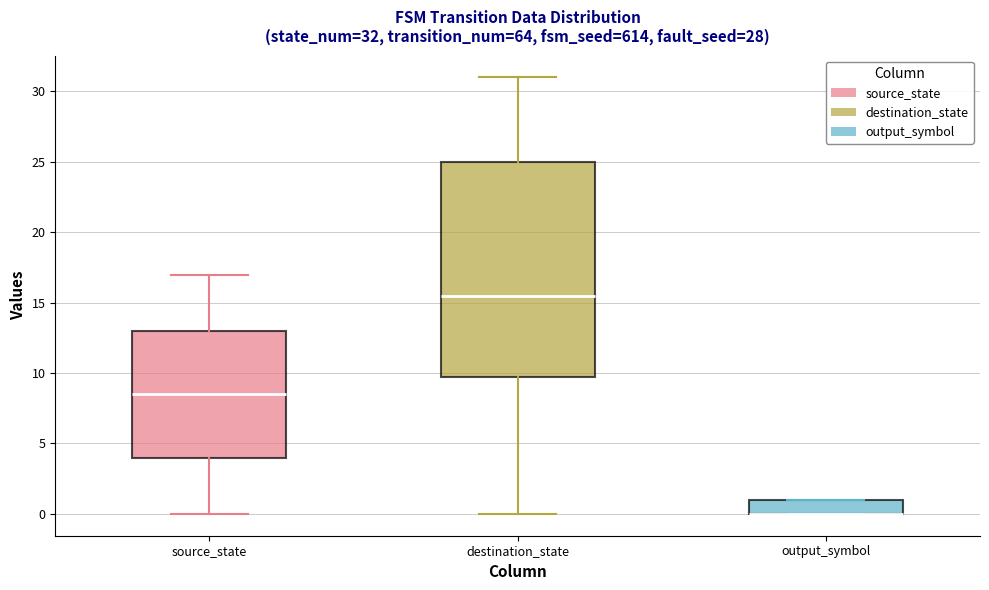

Comparing the boxes themselves (not the whiskers), which one is the tallest?

destination_state